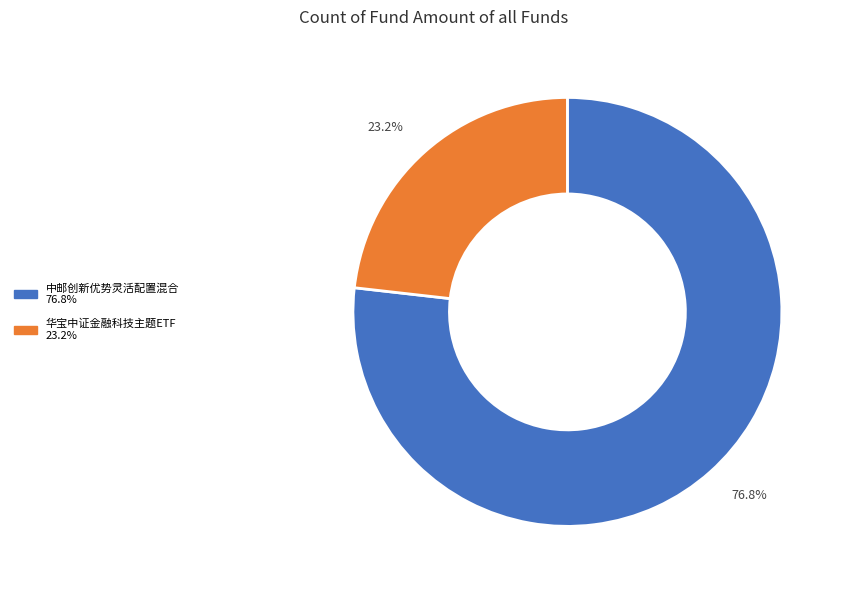

To the nearest percent, what portion does 中邮创新优势灵活配置混合 represent?

77%